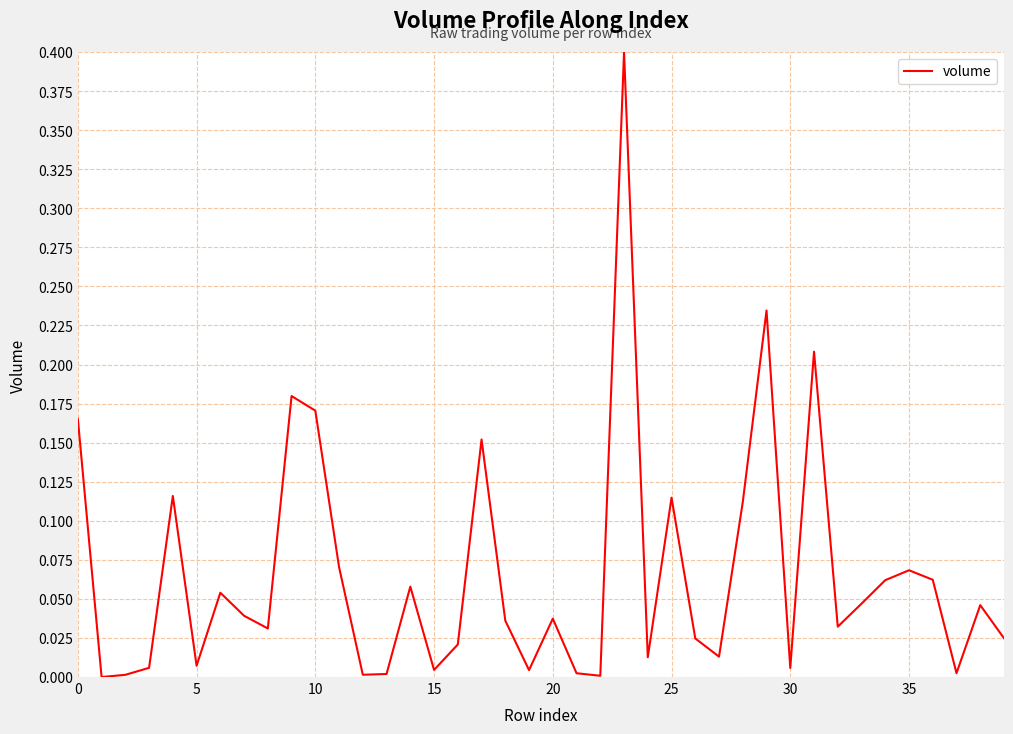

What is the difference between the maximum and minimum values?

0.4